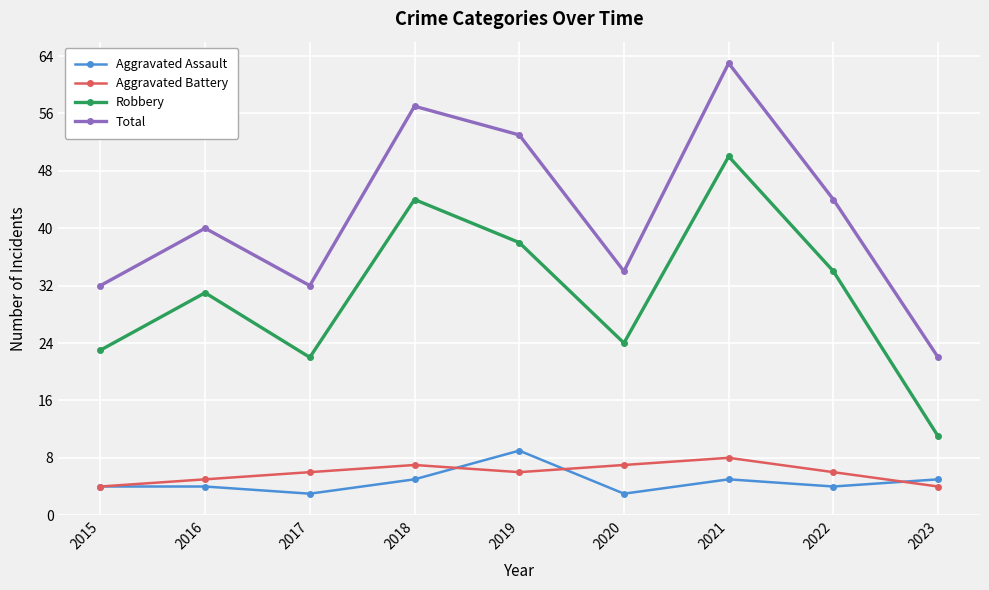

How many lines are shown in the chart?

4